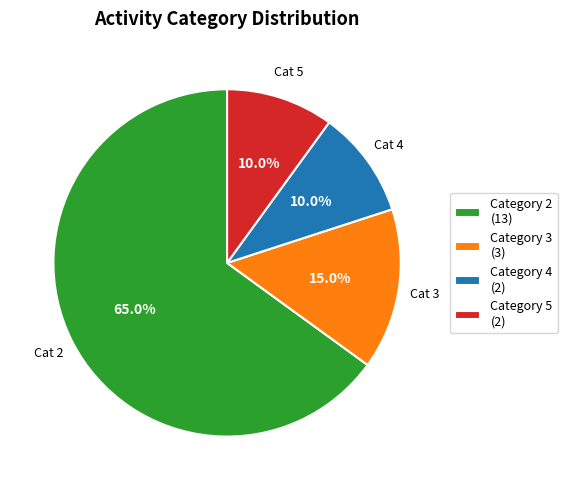

Is Category 2 (13) the majority of the pie?

Yes